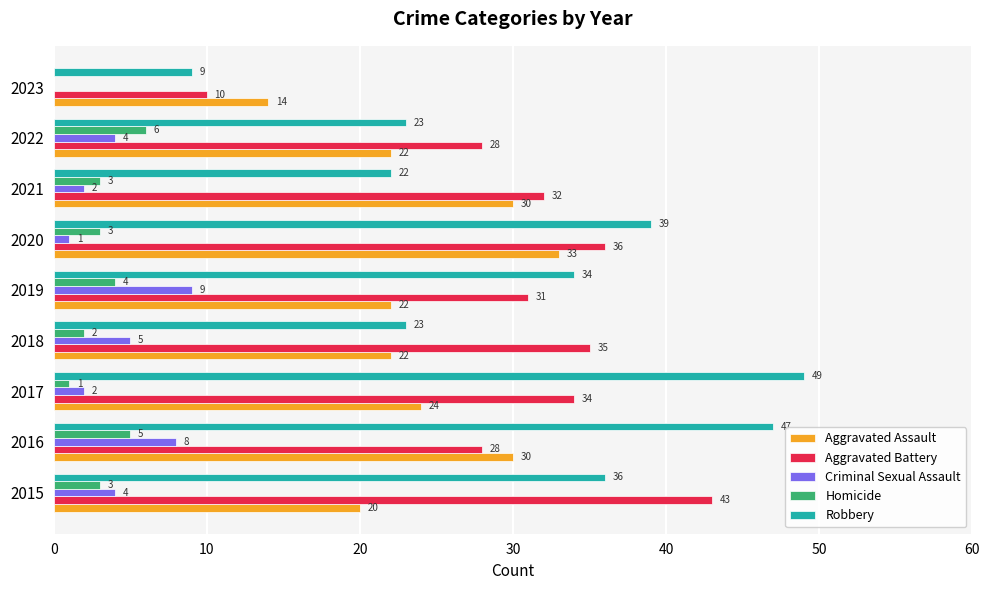

The Robbery series shows 61 at 2020. True or false?

False